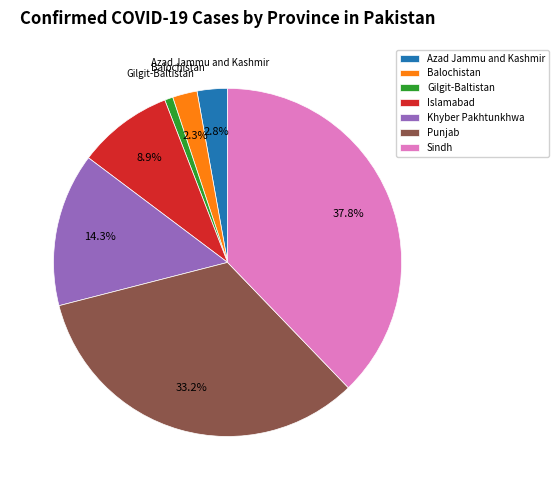

To the nearest percent, what percentage of the pie is Punjab?

33%